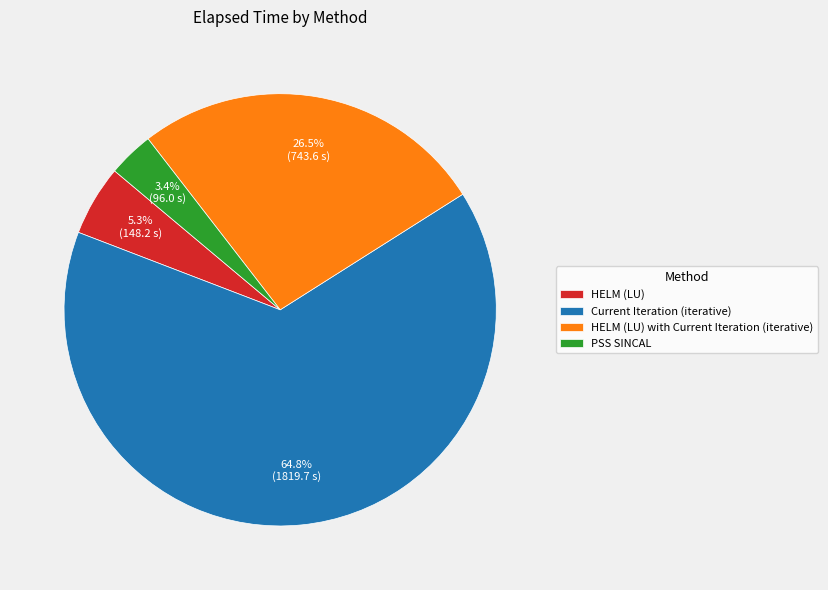

To the nearest percent, what is the combined percentage of HELM (LU) and PSS SINCAL?

9%